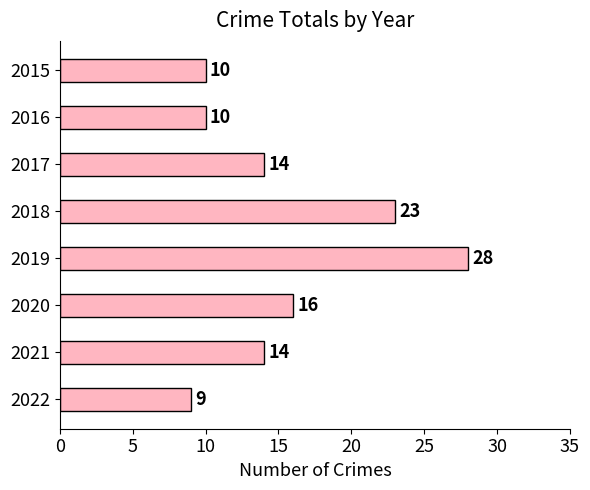

The value at 2018 is 23. True or false?

True